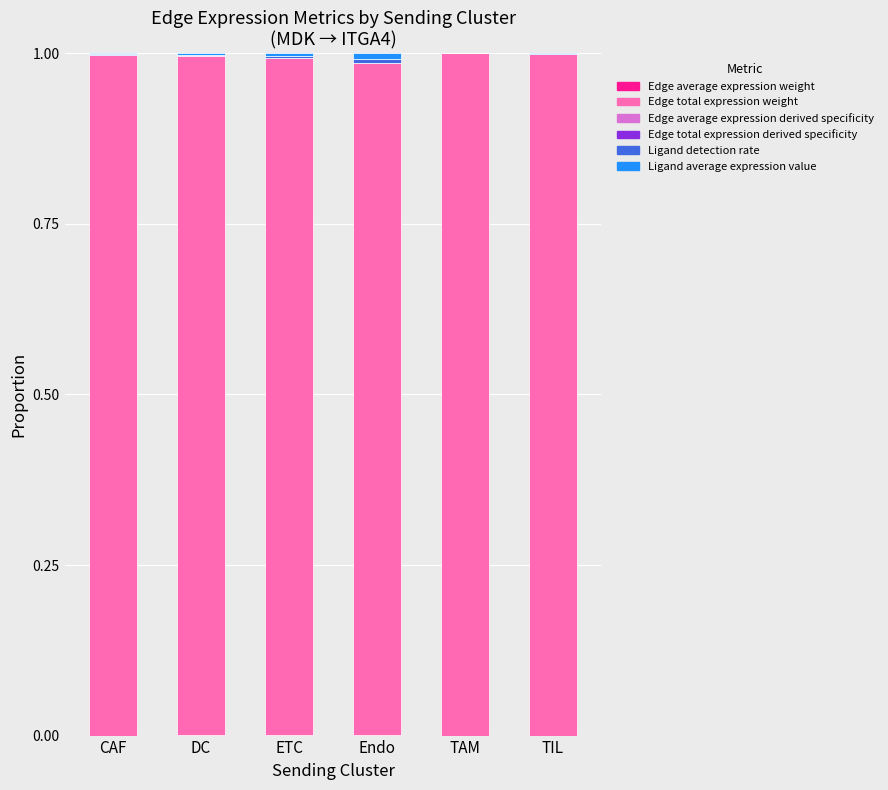

Are the bars horizontal?

No